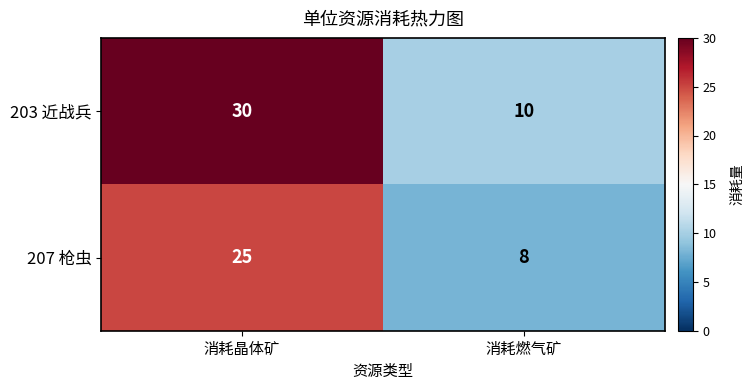

What is the difference between the 207 枪虫 values at 消耗晶体矿 and 消耗燃气矿?

17